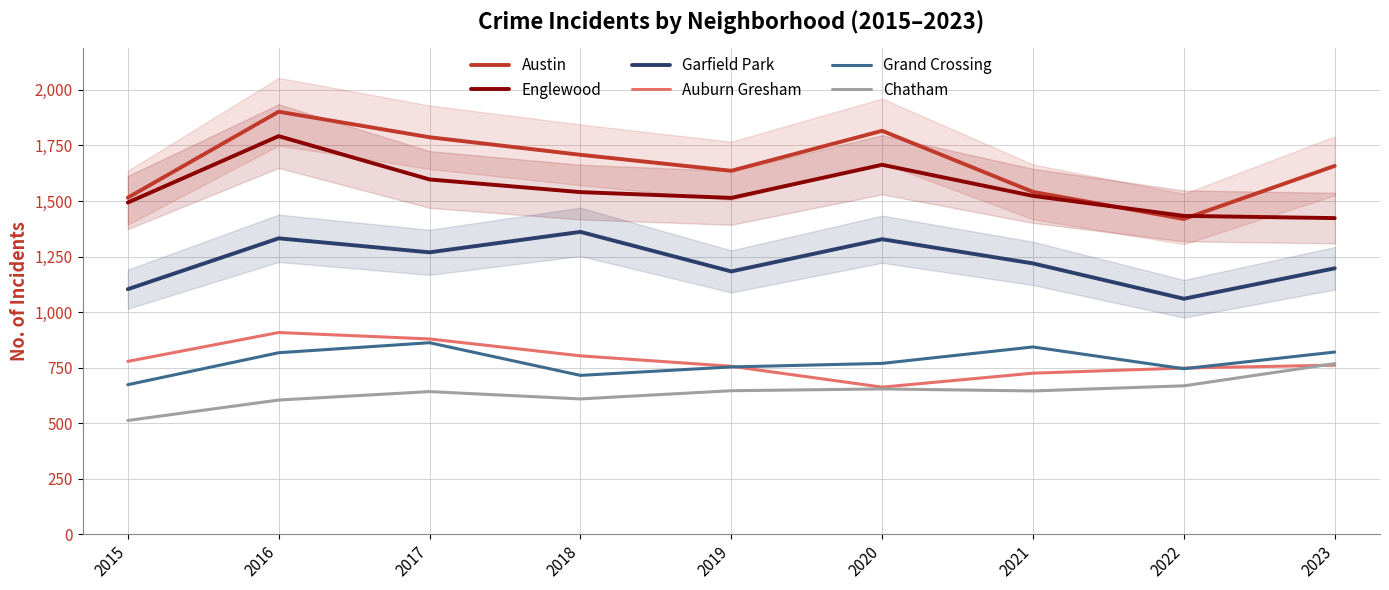

Reading left to right, transcribe all the data shown in this chart.

Austin: 1515	1902	1787	1708	1636	1816	1541	1419	1658
Englewood: 1493	1792	1597	1540	1514	1663	1523	1433	1423
Garfield Park: 1103	1332	1269	1361	1183	1328	1219	1060	1197
Auburn Gresham: 778	908	879	803	756	662	725	748	761
Grand Crossing: 673	817	862	715	753	769	843	745	820
Chatham: 512	604	642	609	646	654	645	668	768